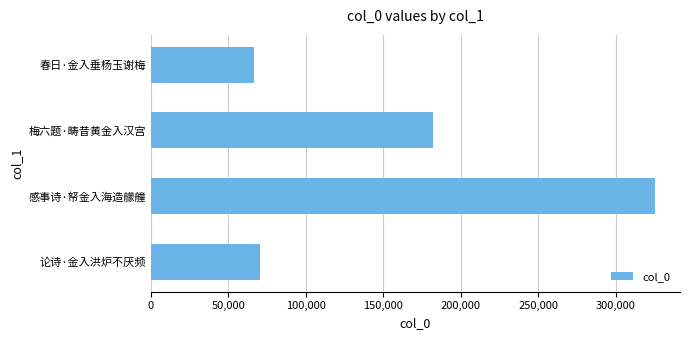

Reading top to bottom, extract all data points from this chart.

春日·金入垂杨玉谢梅=66799	梅六题·畴昔黄金入汉宫=182205	感事诗·帑金入海造艨艟=325221	论诗·金入洪炉不厌频=70241